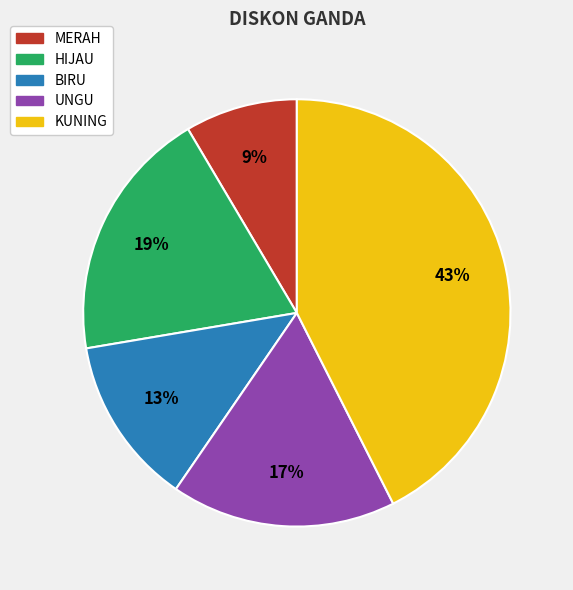

What percentage is the KUNING slice, to the nearest percent?

43%